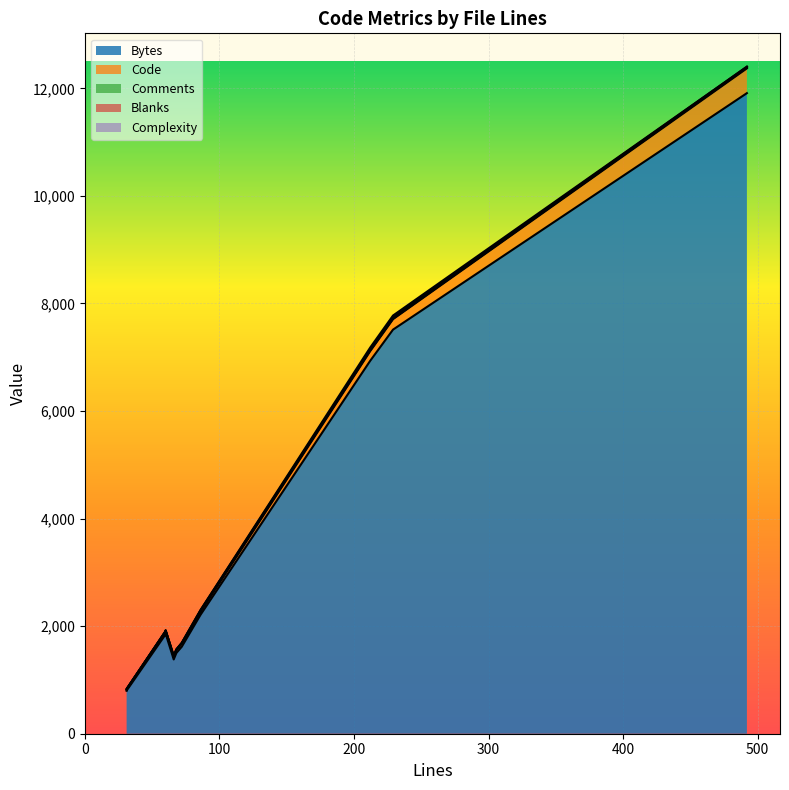

What are all the series names shown in the legend?

Bytes, Code, Comments, Blanks, Complexity